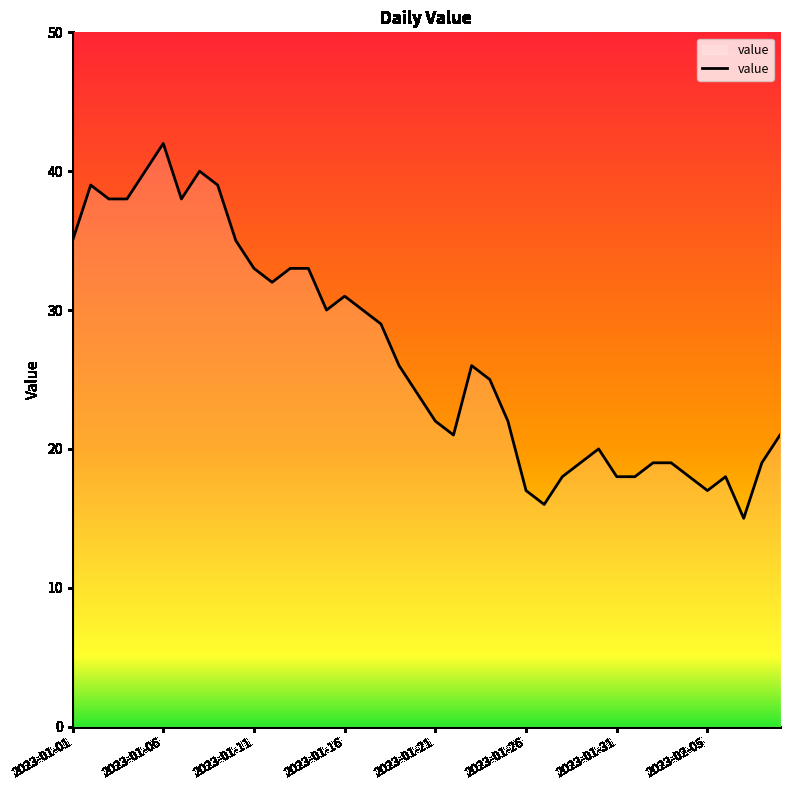

What is the difference between the maximum and minimum values?

27